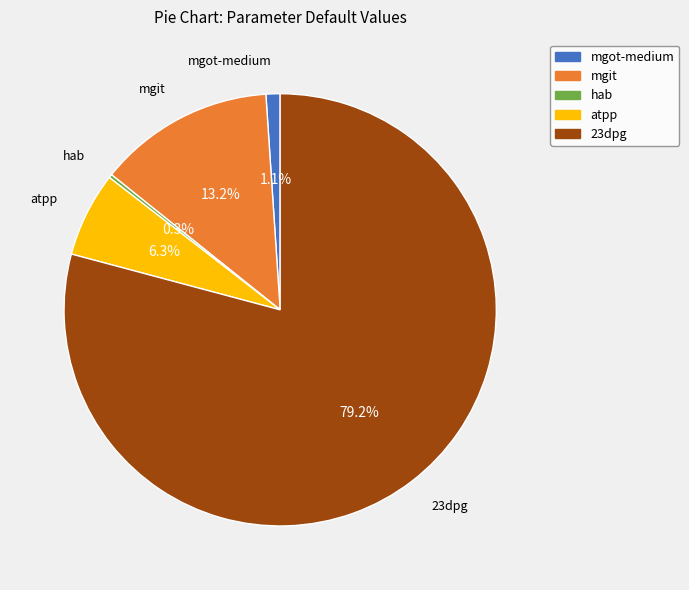

To the nearest percent, what is the difference between the mgot-medium and atpp slice percentages?

5%